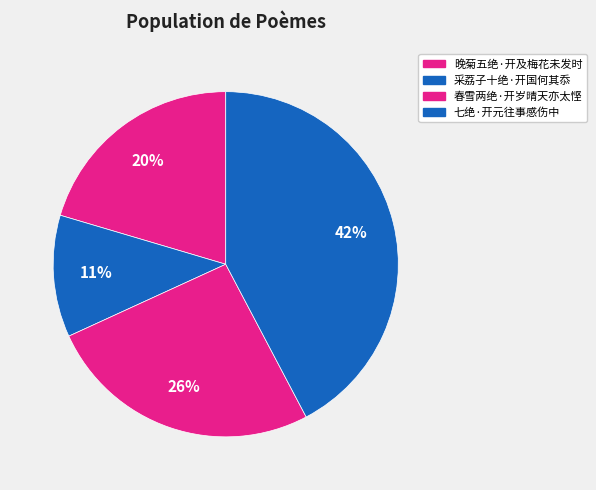

Which slice is the smallest?

采荔子十绝·开国何其忝